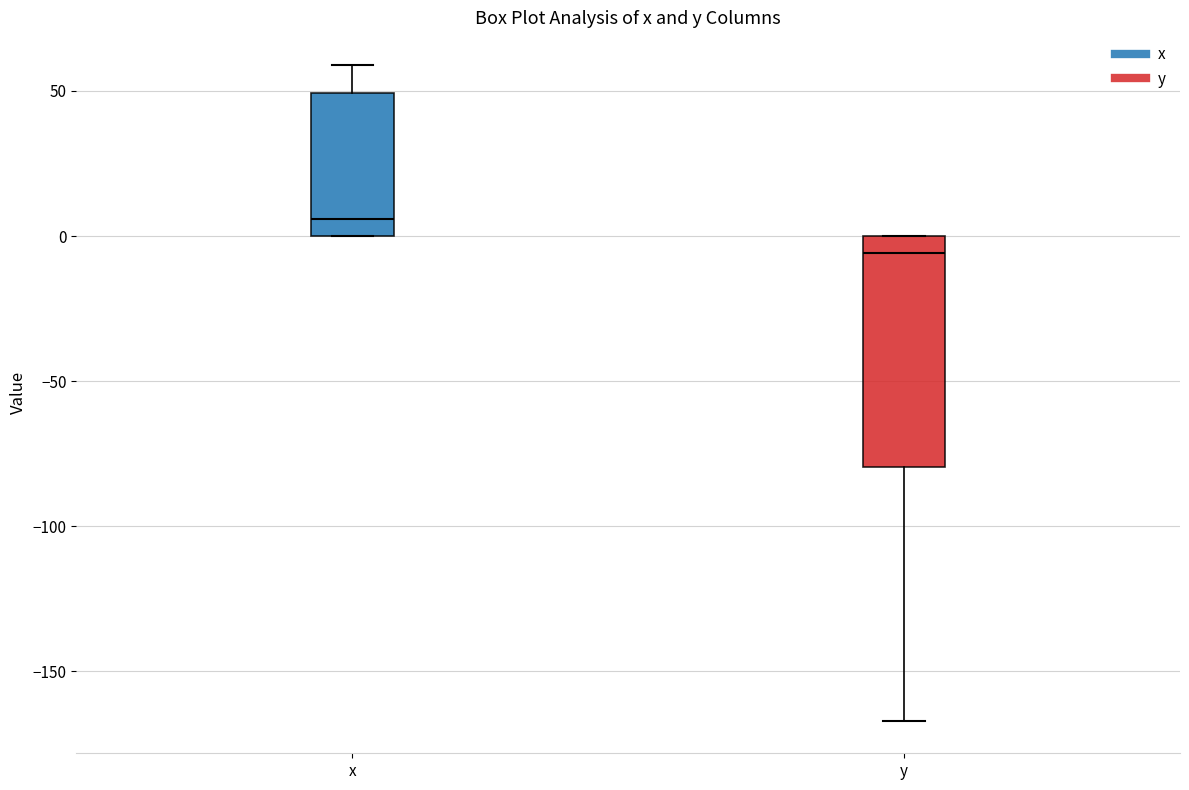

Which box has the lowest median line?

y